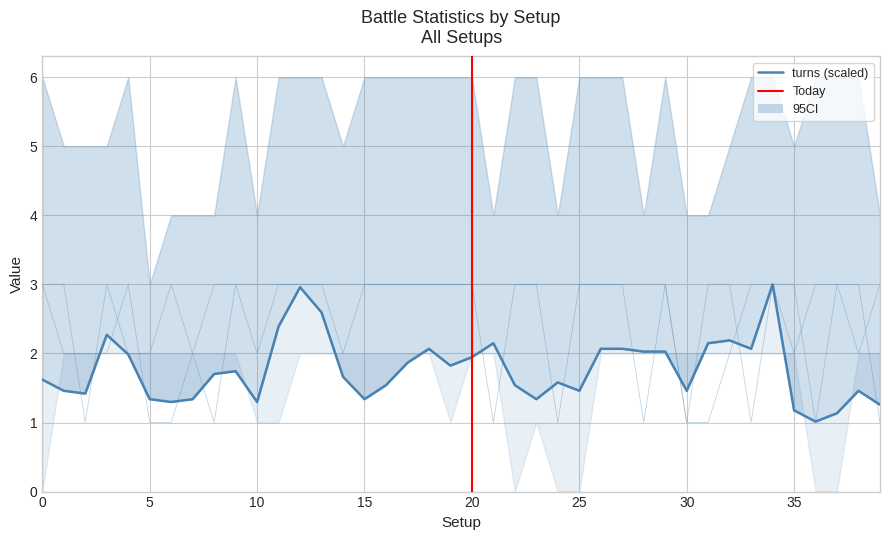

Does the chart have visible grid lines?

Yes